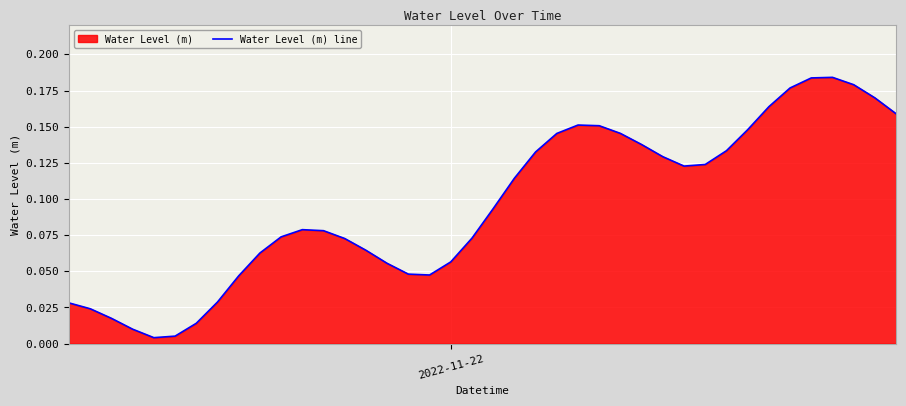

True or false: the data shows 0.1 at 2022-11-22.

False